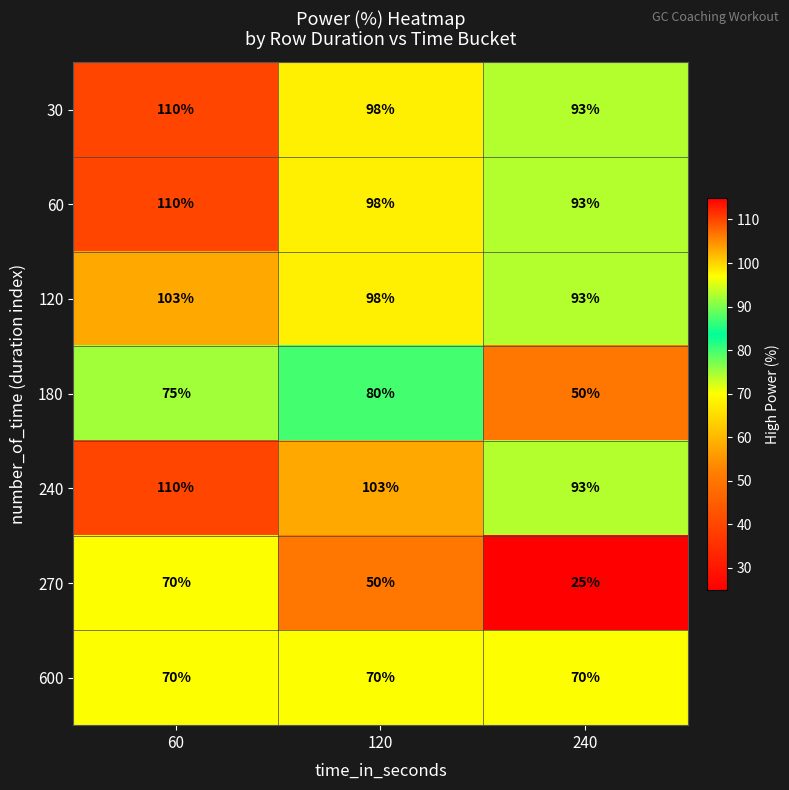

What is the sum of the 600 values at 120 and 240?

140